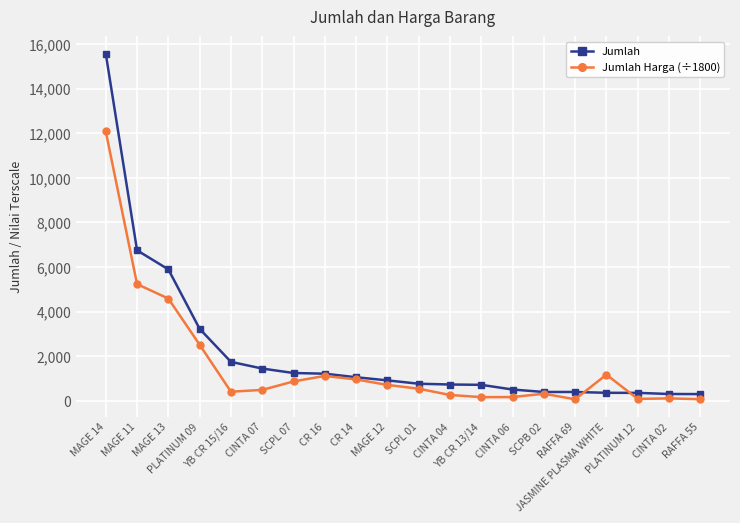

At which label does Jumlah Harga (÷1800) first exceed 545?

MAGE 14